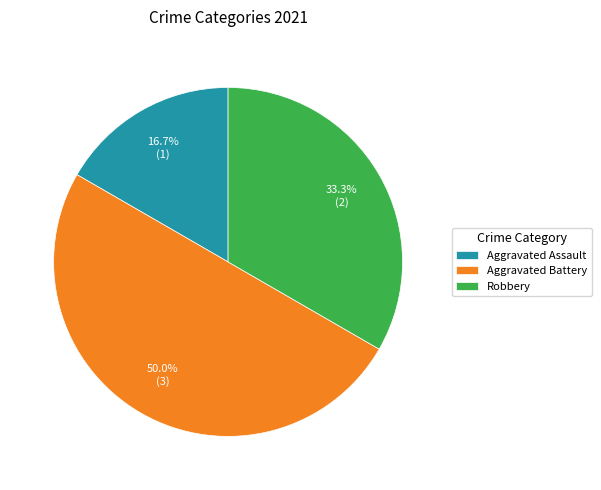

Rank the categories by value from highest to lowest.

Aggravated Battery, Robbery, Aggravated Assault